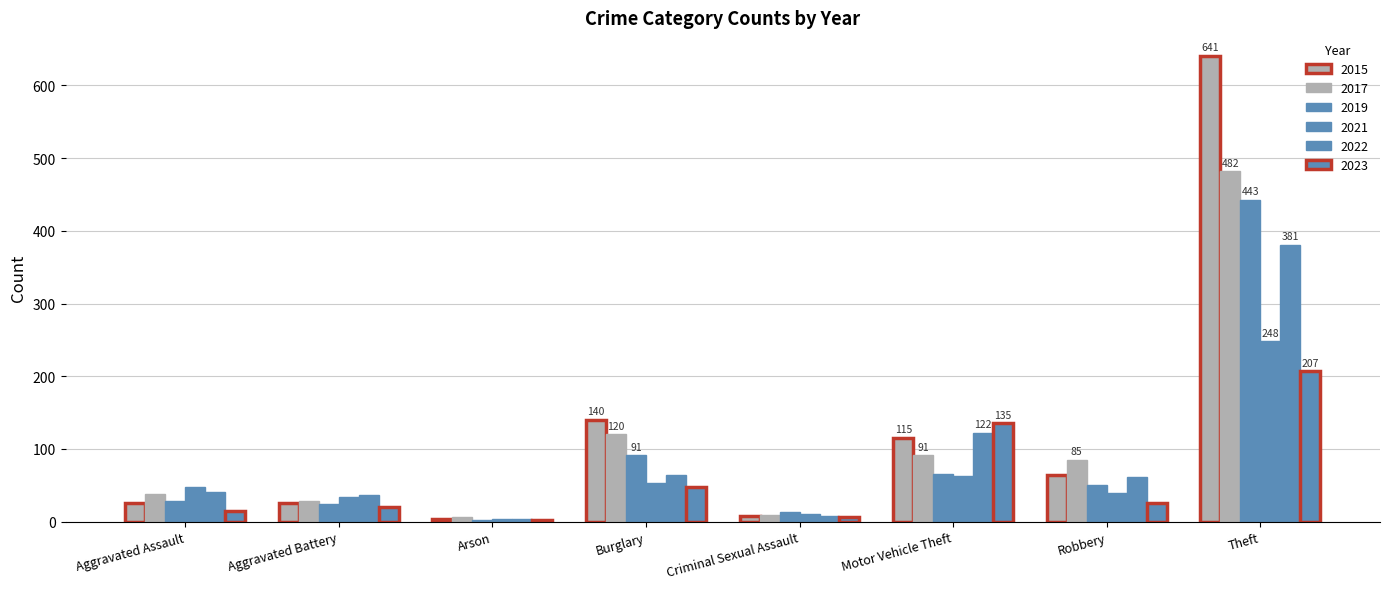

Are the bars horizontal?

No